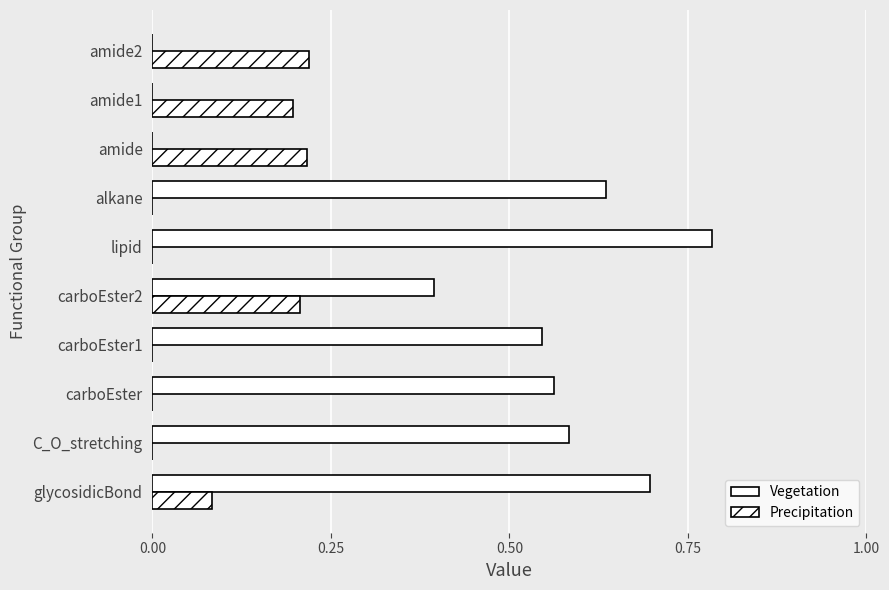

Which series has the largest range (max minus min)?

Vegetation